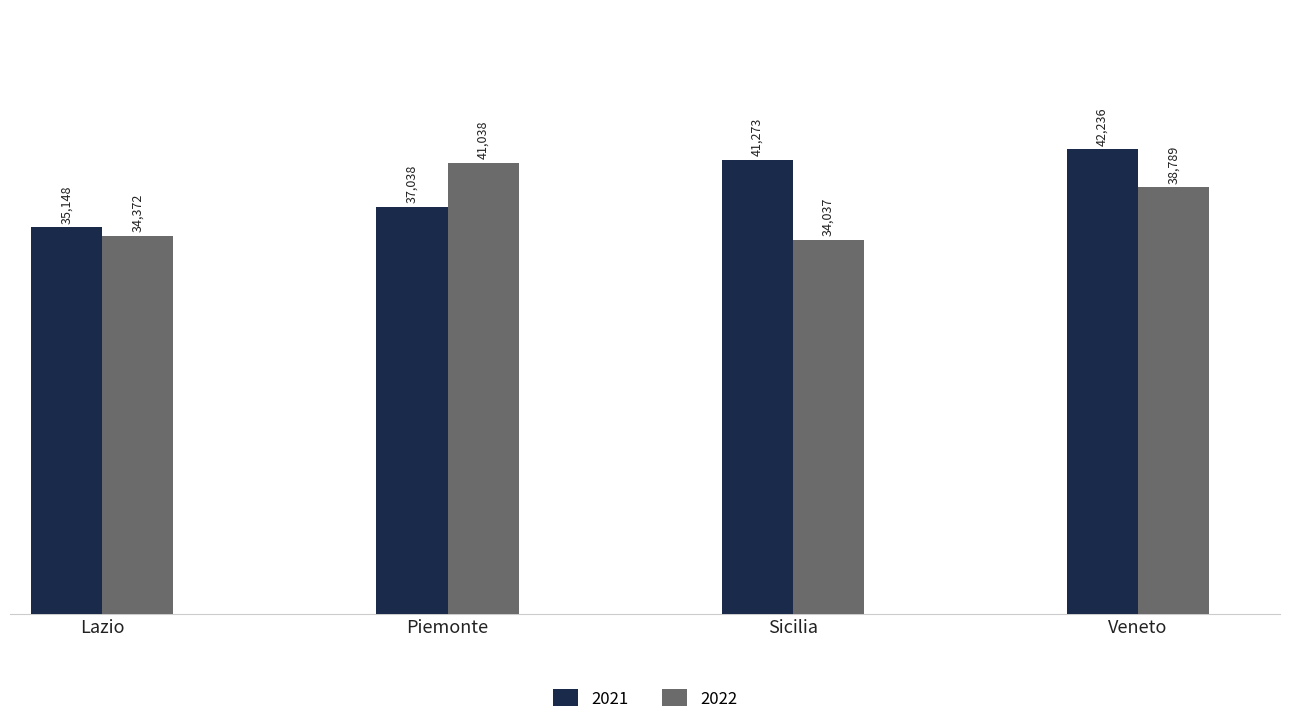

At which category does the chart reach its minimum across all series?

Sicilia